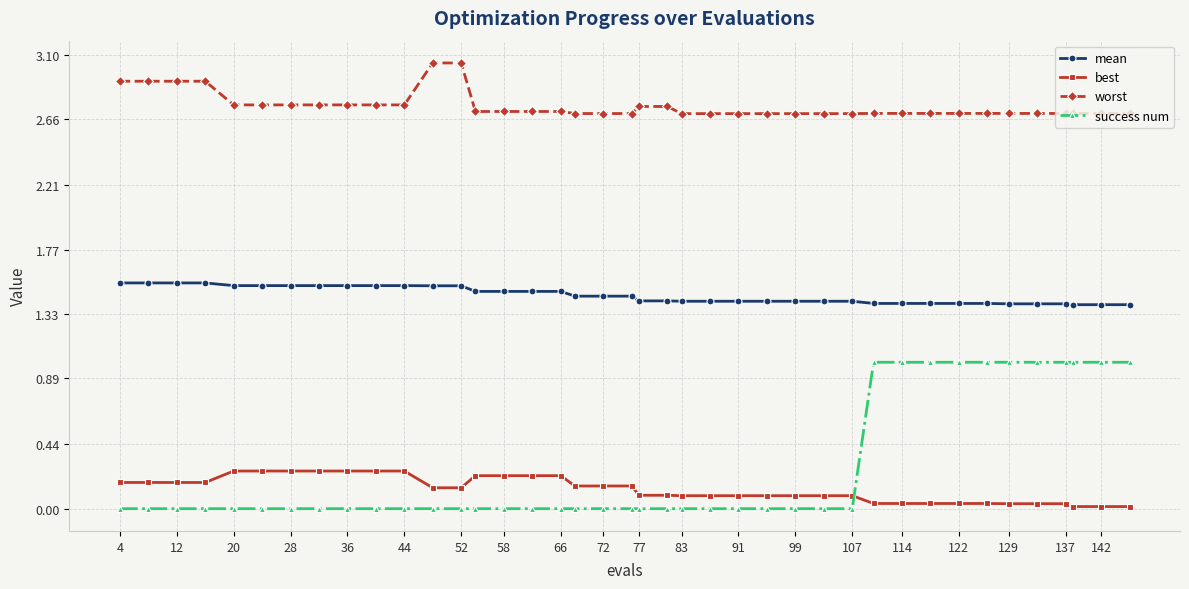

True or false: mean and success num intersect in this chart.

False